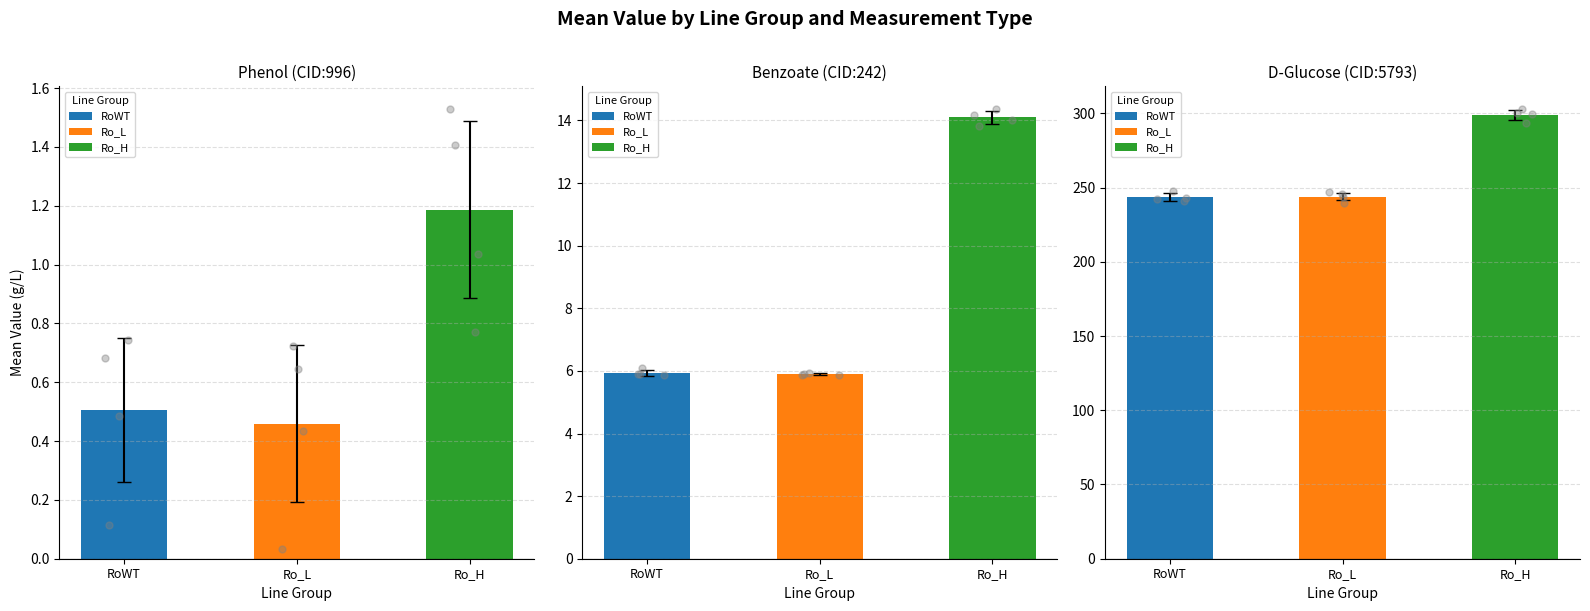

Which series has the widest spread of Y values?

CID:5793:D-Glucose